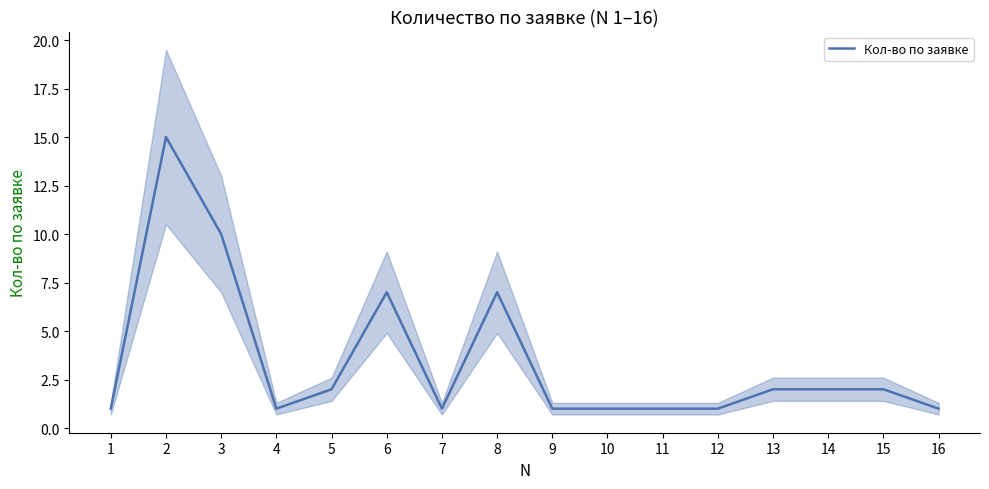

What is the difference between the maximum and minimum values?

14